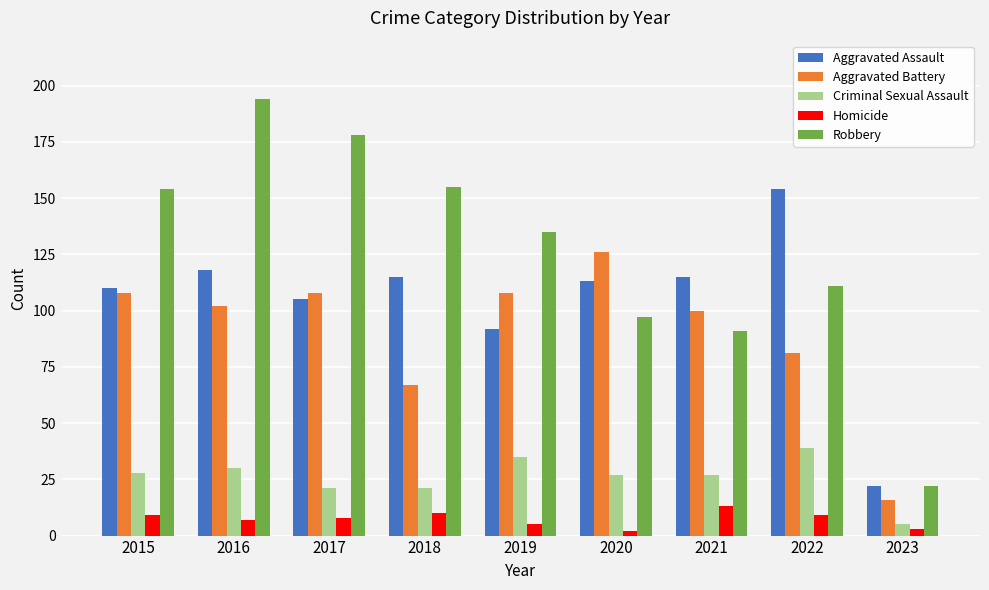

Reading right to left, what are all the values shown in this chart?

Aggravated Assault: 2023=22	2022=154	2021=115	2020=113	2019=92	2018=115	2017=105	2016=118	2015=110
Aggravated Battery: 2023=16	2022=81	2021=100	2020=126	2019=108	2018=67	2017=108	2016=102	2015=108
Criminal Sexual Assault: 2023=5	2022=39	2021=27	2020=27	2019=35	2018=21	2017=21	2016=30	2015=28
Homicide: 2023=3	2022=9	2021=13	2020=2	2019=5	2018=10	2017=8	2016=7	2015=9
Robbery: 2023=22	2022=111	2021=91	2020=97	2019=135	2018=155	2017=178	2016=194	2015=154